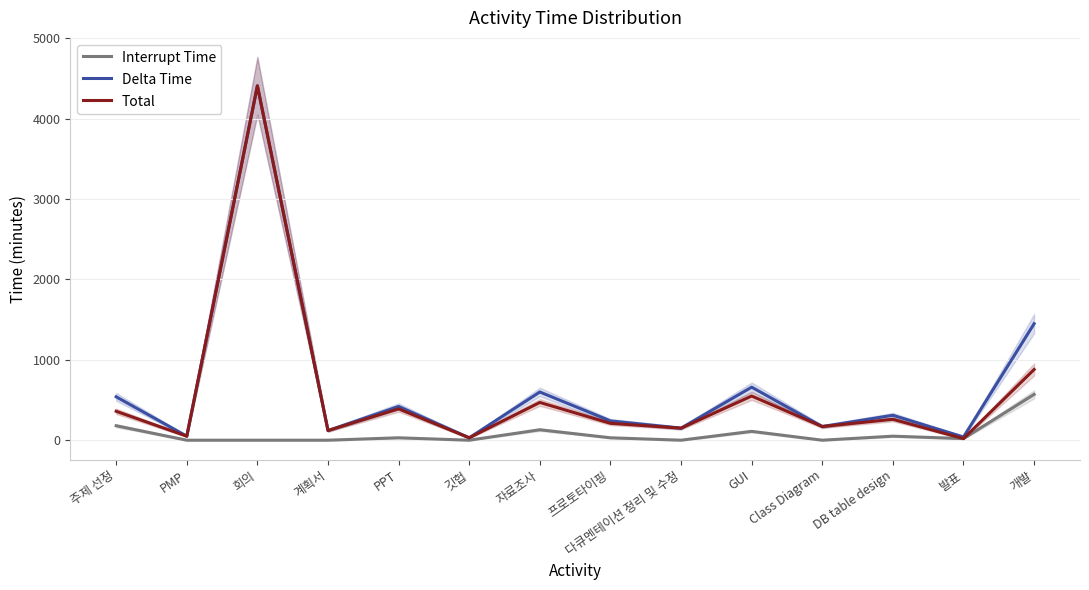

Which label corresponds to the smallest value in the chart?

PMP